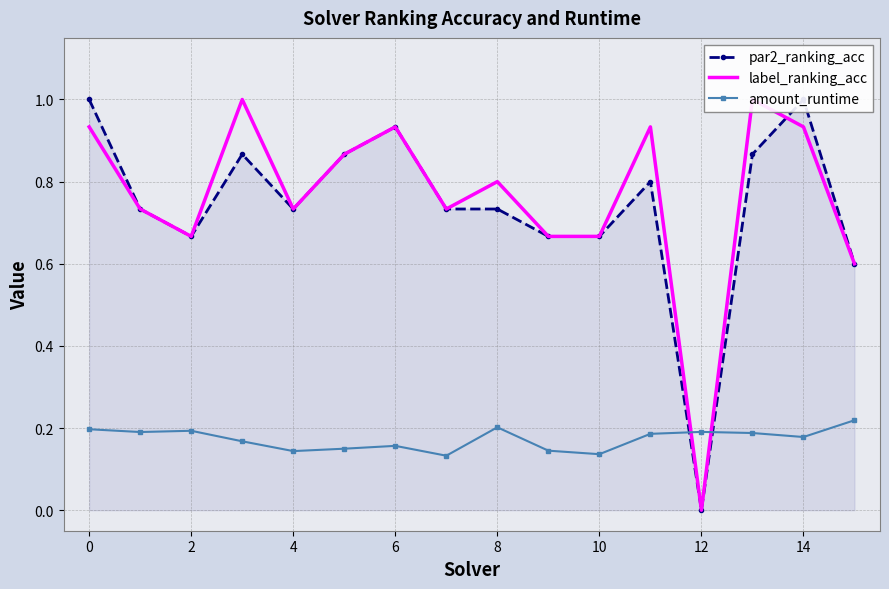

True or false: par2_ranking_acc has more than 2 interior local peaks.

True